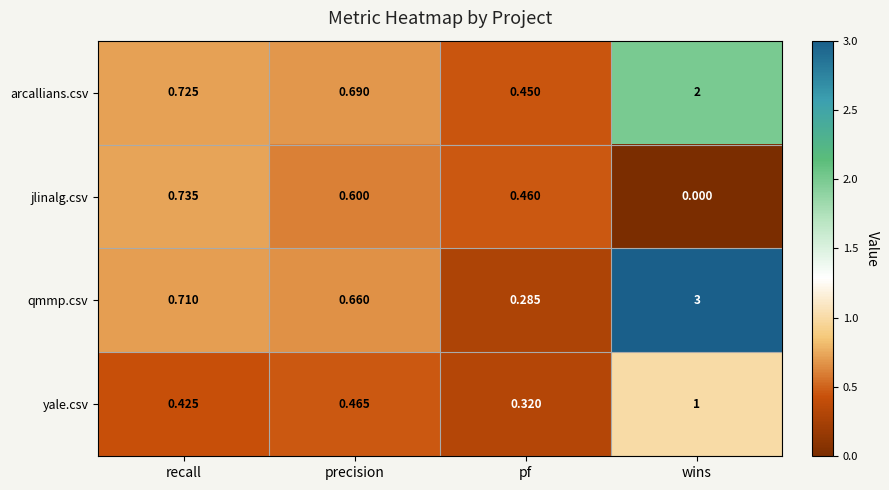

Which series changed the most between recall and pf?

qmmp.csv